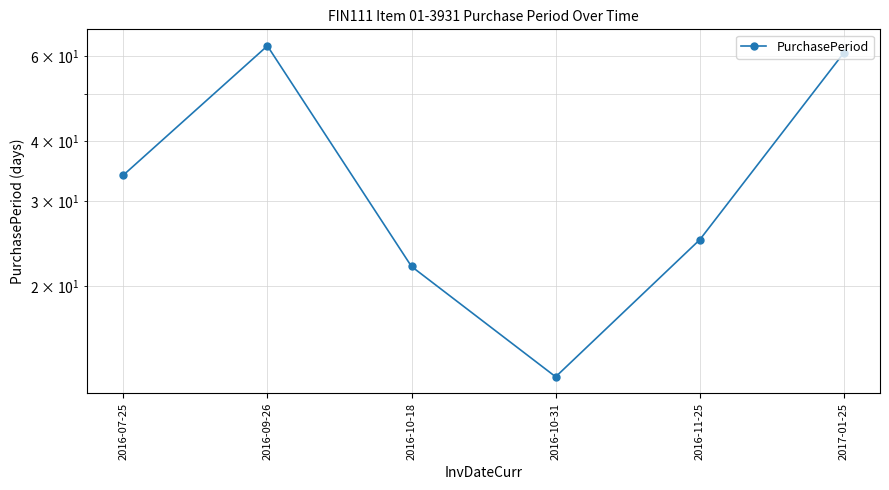

Reading right to left, list all the values displayed in this chart.

2017-01-25=61	2016-11-25=25	2016-10-31=13	2016-10-18=22	2016-09-26=63	2016-07-25=34